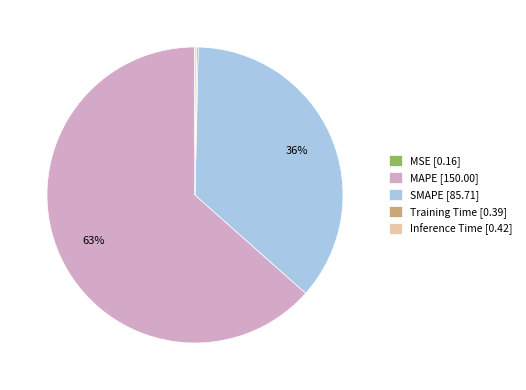

True or false: MAPE accounts for 63% of the total.

True